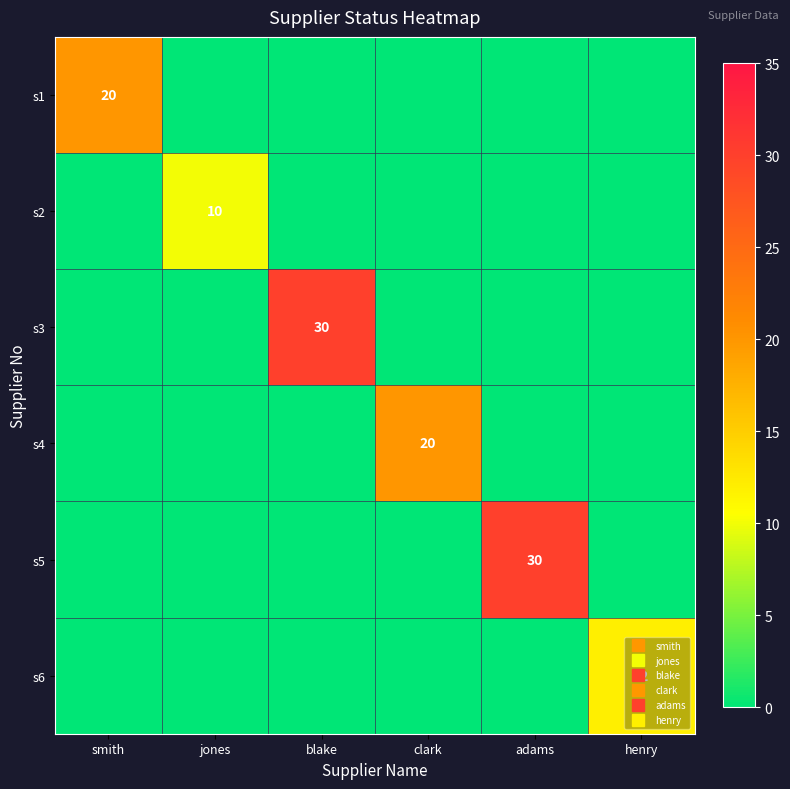

Rank the series at henry from highest to lowest value.

s6, s1, s2, s3, s4, s5